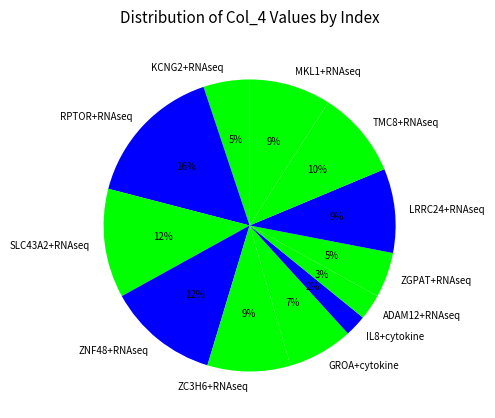

Between KCNG2+RNAseq and ZC3H6+RNAseq, which is larger?

ZC3H6+RNAseq